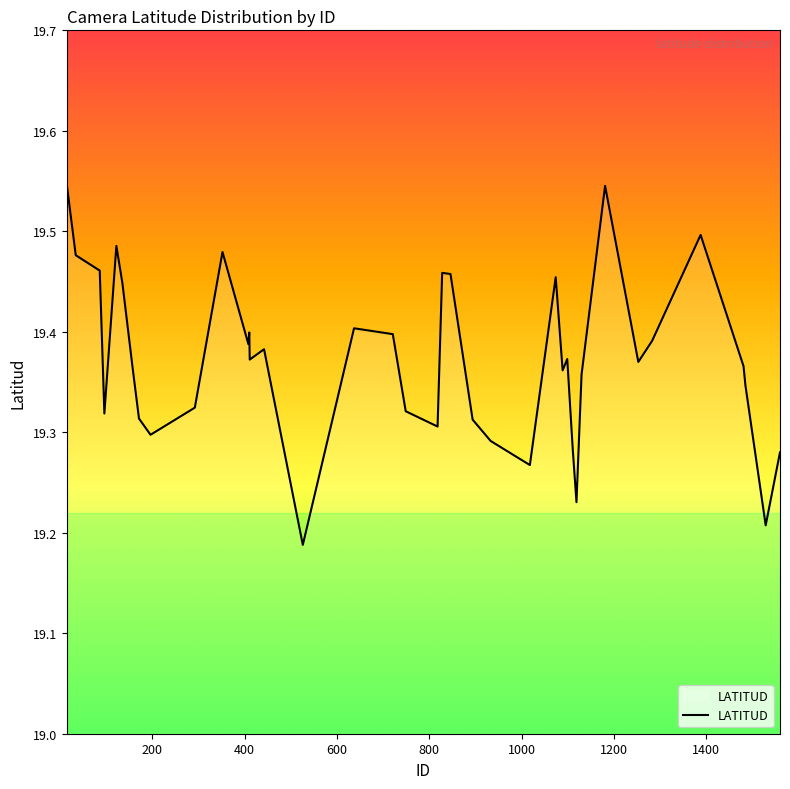

What is the difference between the maximum and minimum values?

0.4